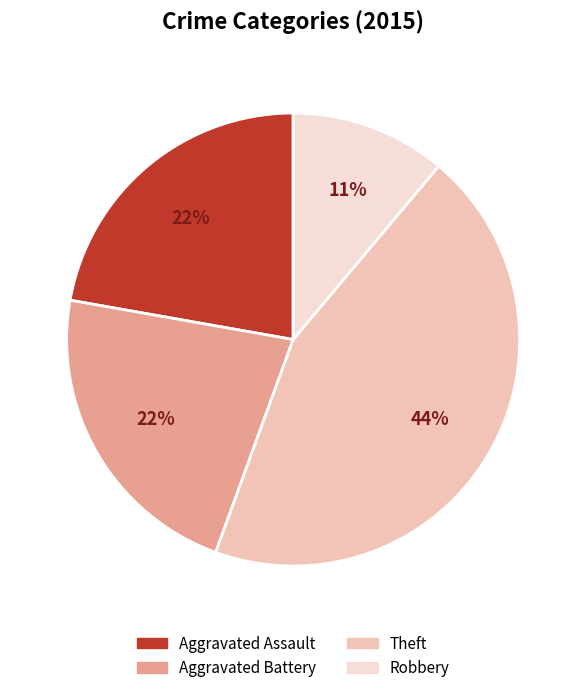

To the nearest percent, what is the difference between the largest and smallest slice percentages?

33%